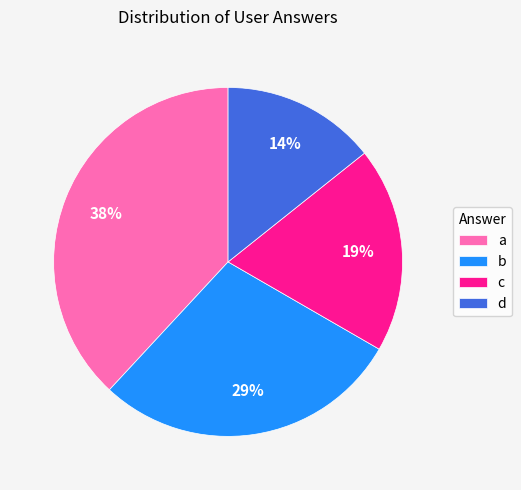

What is the ratio of the value at a to the value at b?

1.3